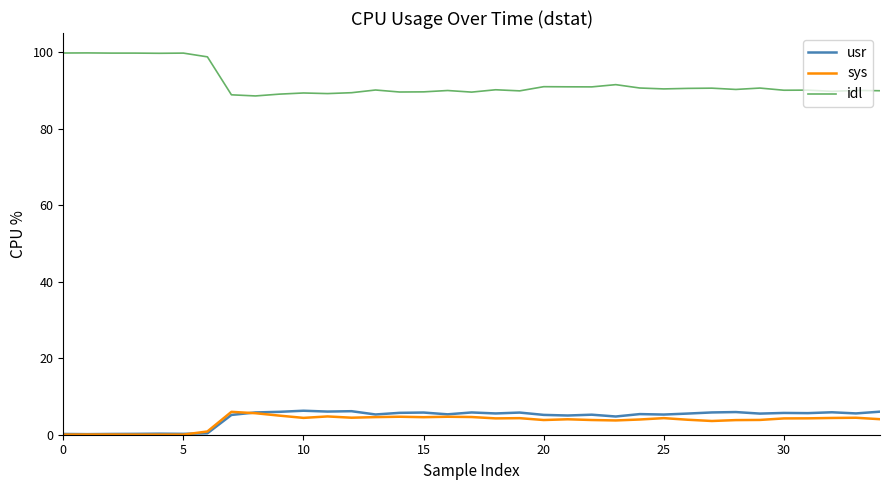

True or false: idl and usr cross at least once.

False